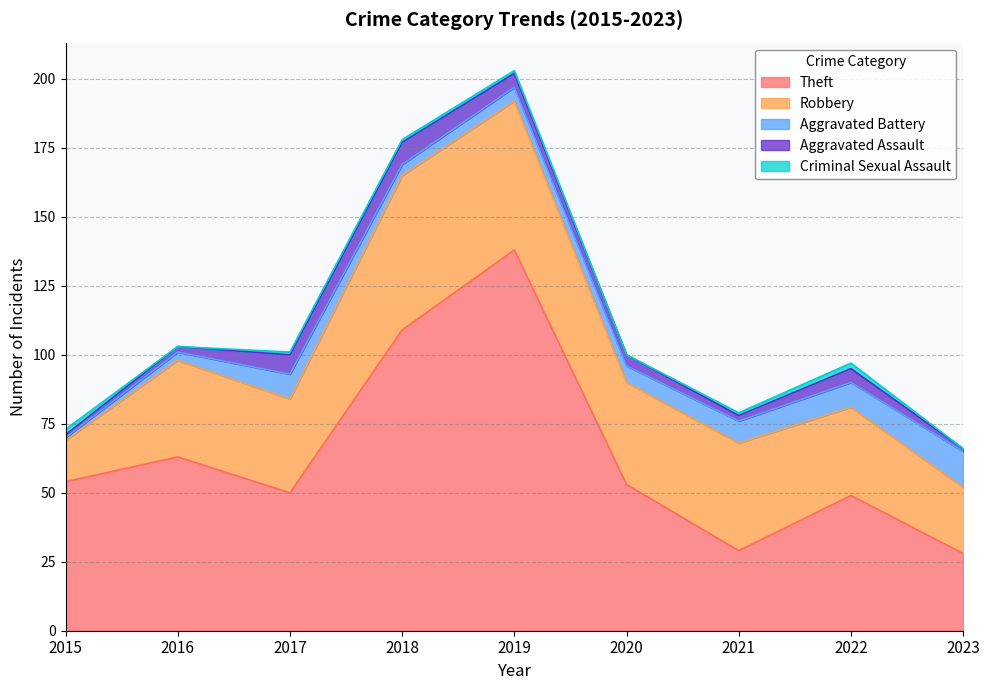

What are all the series names shown in the legend?

Theft, Robbery, Aggravated Battery, Aggravated Assault, Criminal Sexual Assault